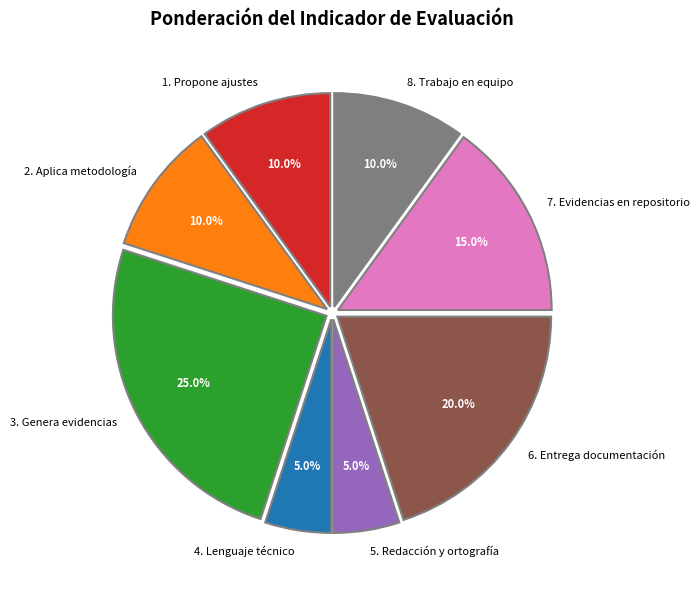

Which category has the biggest portion of the pie?

3. Genera evidencias